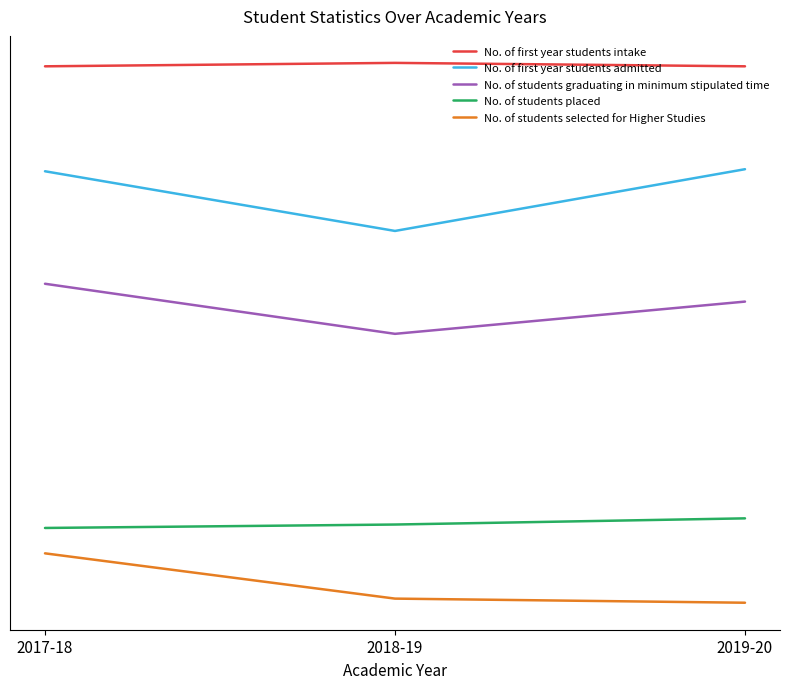

Is the value of No. of first year students intake at 2019-20 greater than the value of No. of students graduating in minimum stipulated time at 2018-19?

Yes